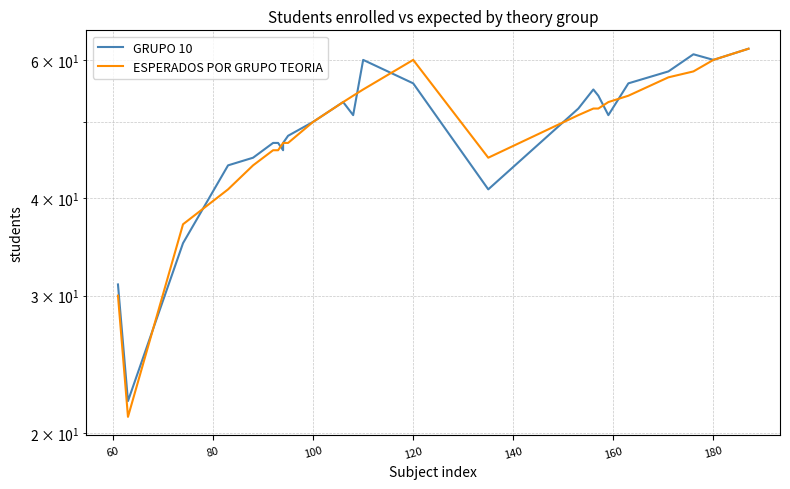

What are all the series names shown in the legend?

GRUPO 10, ESPERADOS POR GRUPO TEORIA